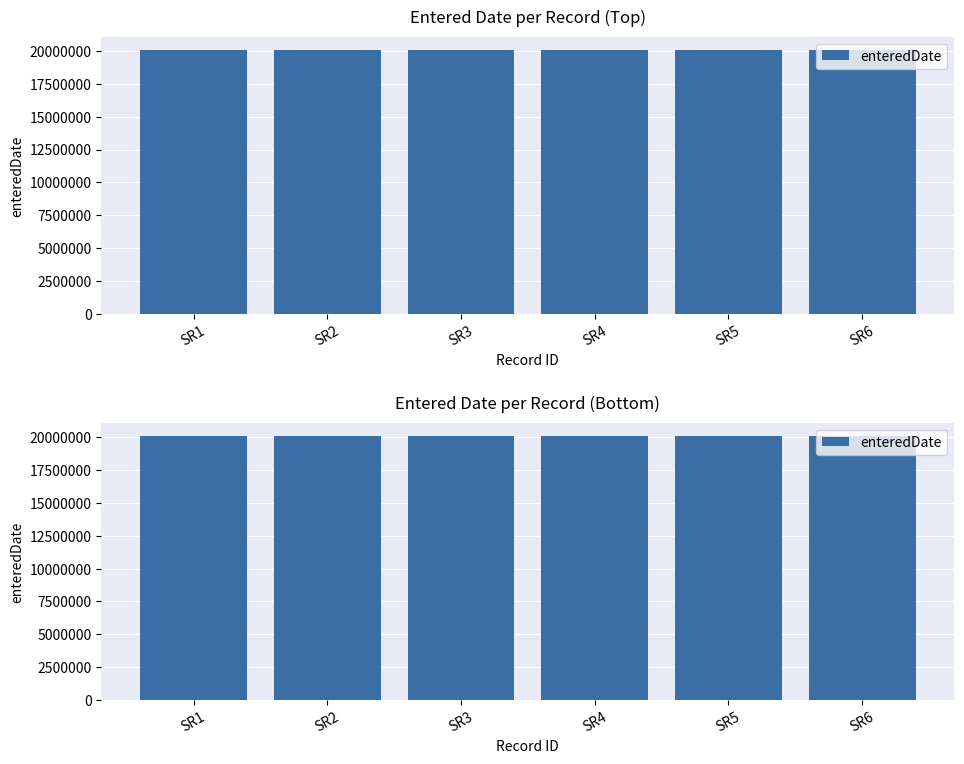

The value at SR6 is 8113813. True or false?

False